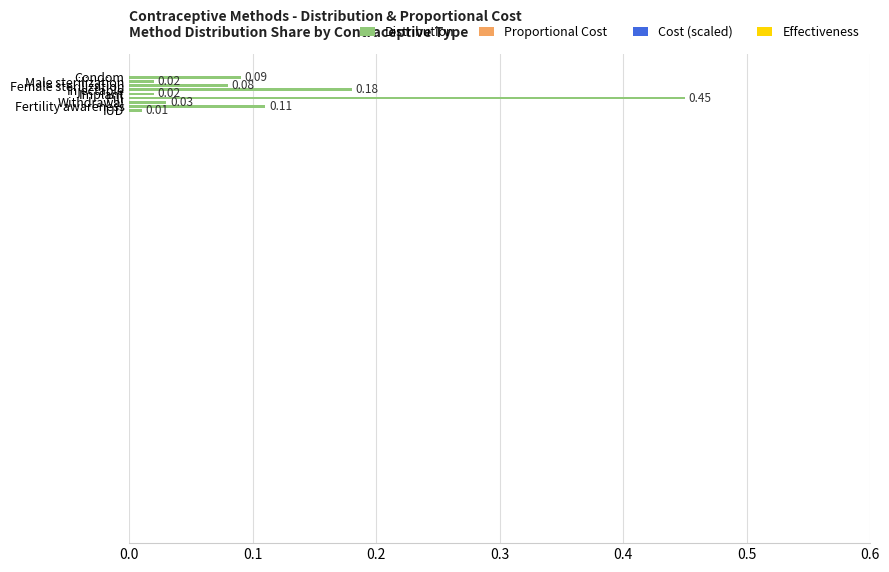

What is the difference between the maximum and minimum values?

0.4